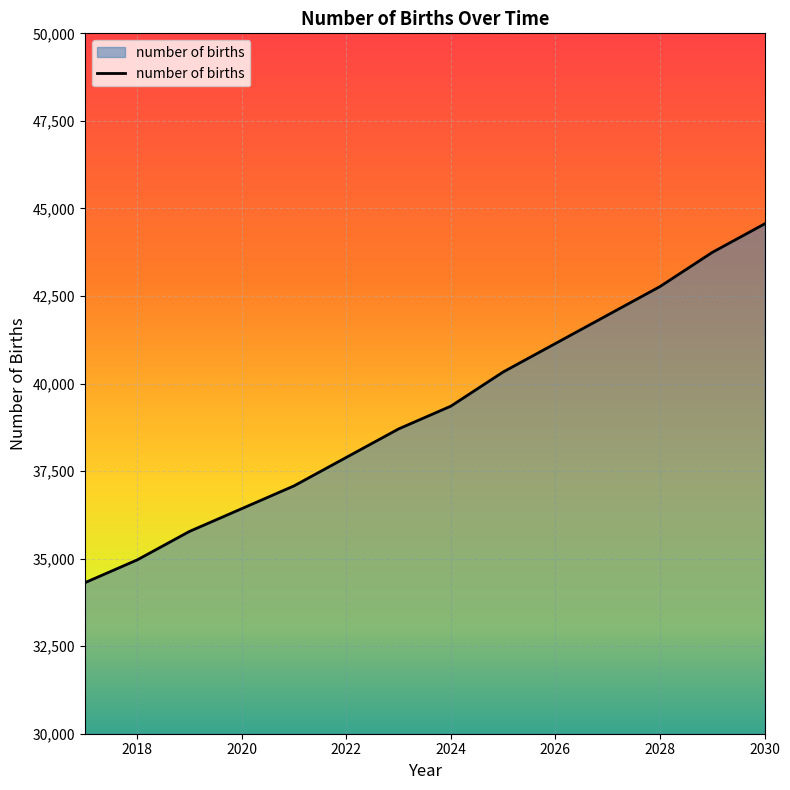

What is the difference between the maximum and minimum values?

10245.1